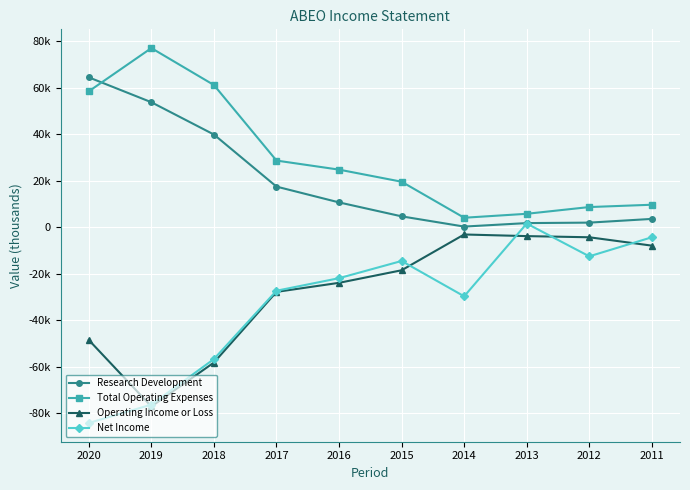

Where is the first local minimum for Total Operating Expenses?

2014